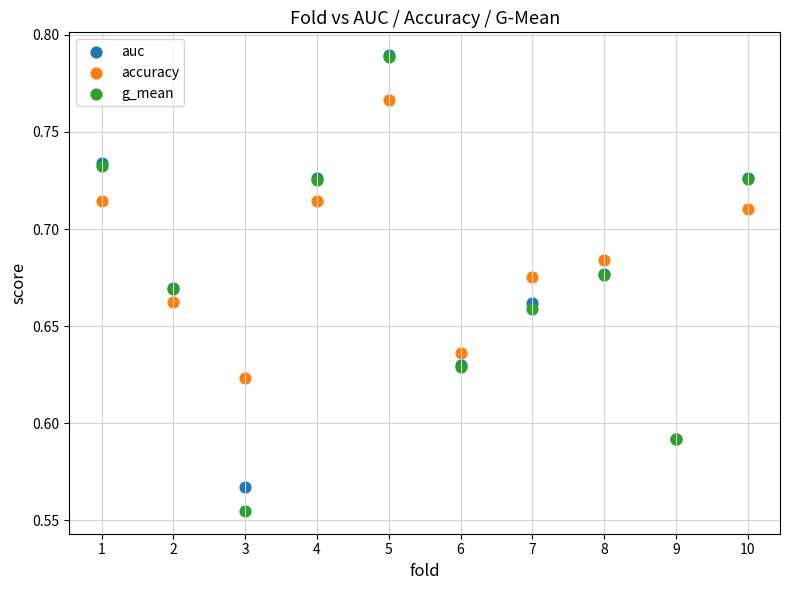

Which series reaches the minimum Y coordinate?

g_mean